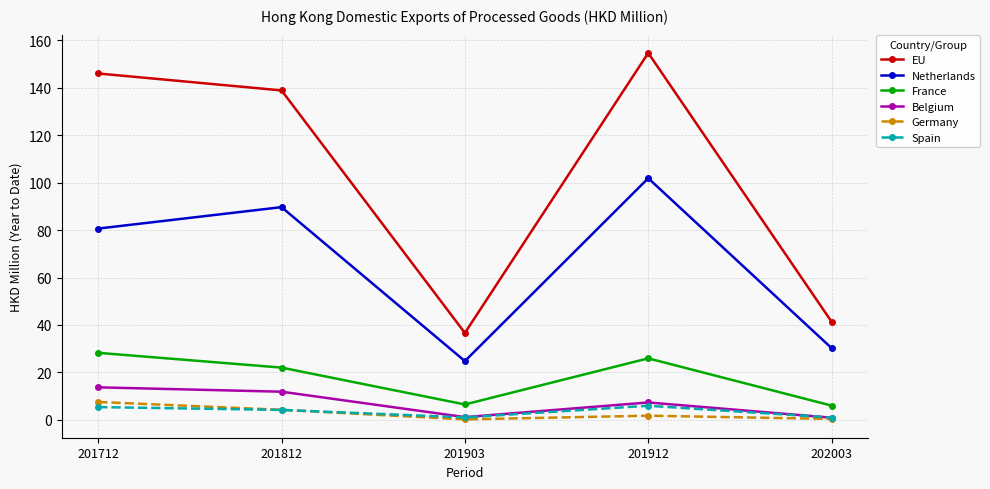

Rank the series by their maximum value, from highest to lowest.

EU, Netherlands, France, Belgium, Germany, Spain